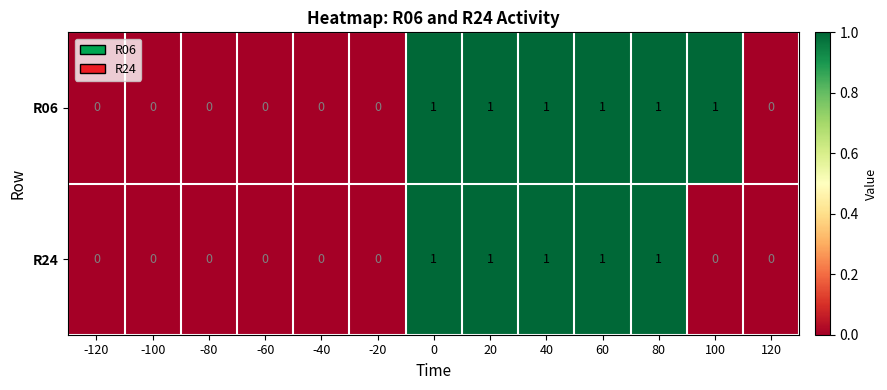

Which series has the largest total across all categories?

R06